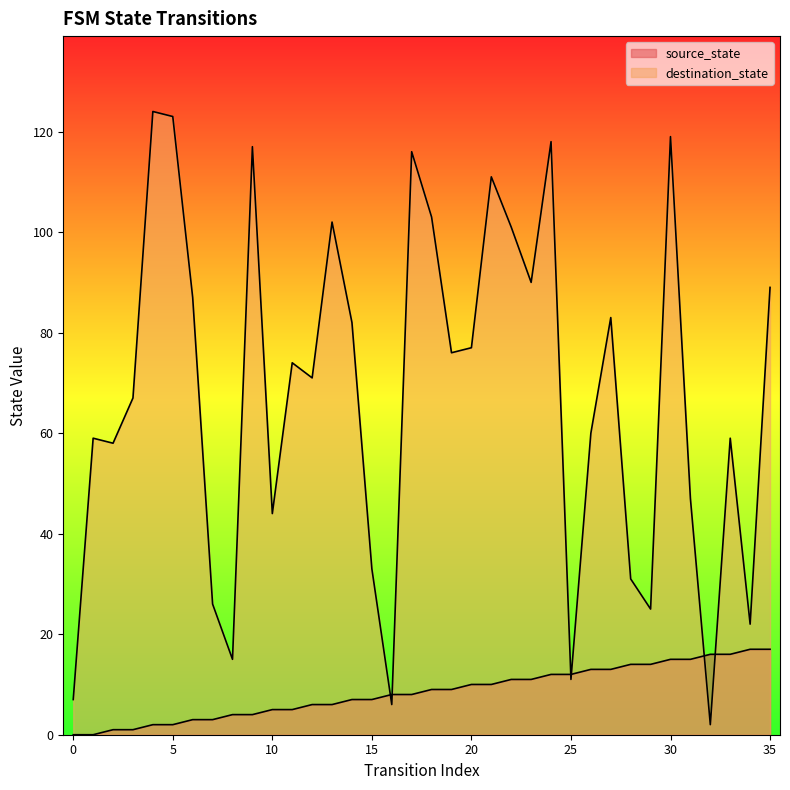

True or false: source_state has a value of 2 at 11.

False